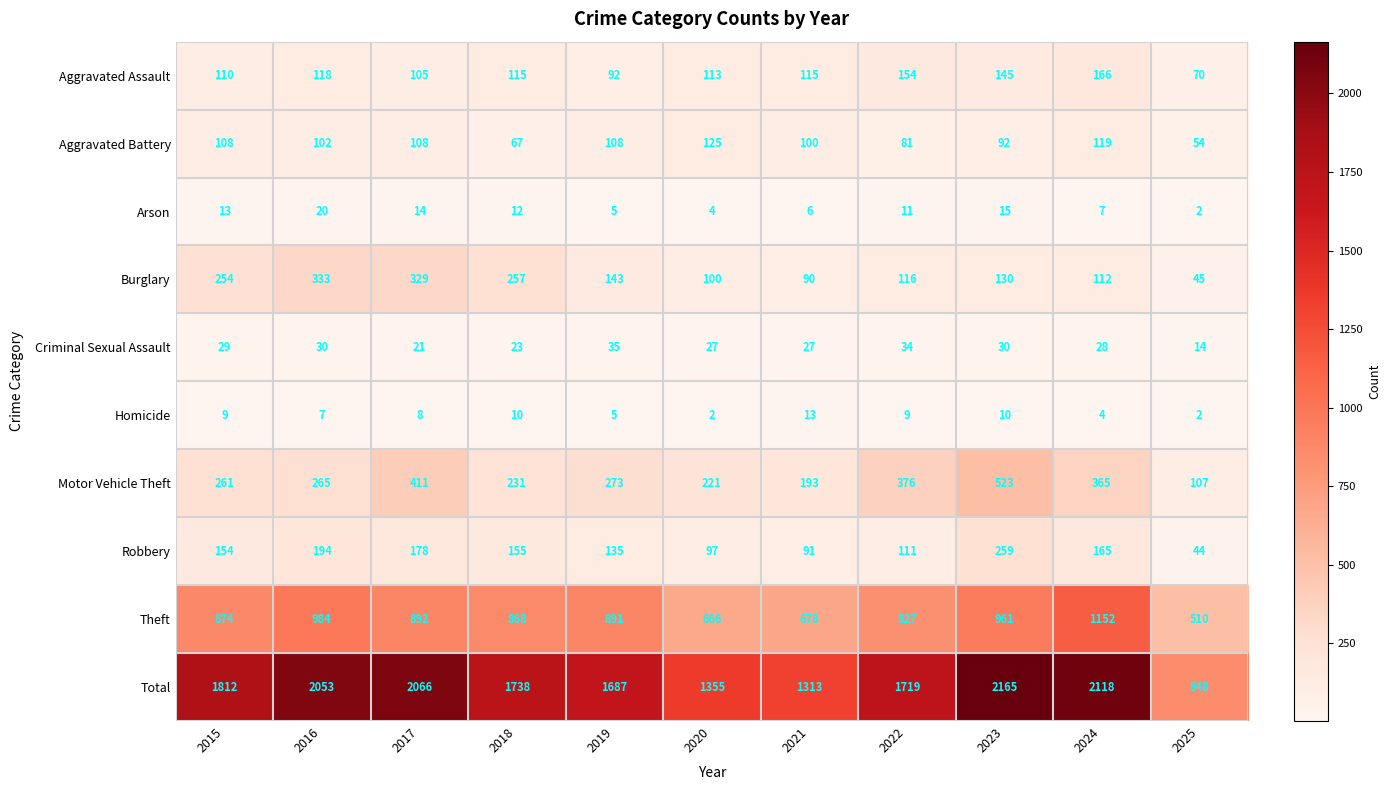

Where is Aggravated Battery nearest to the value 89?

2023